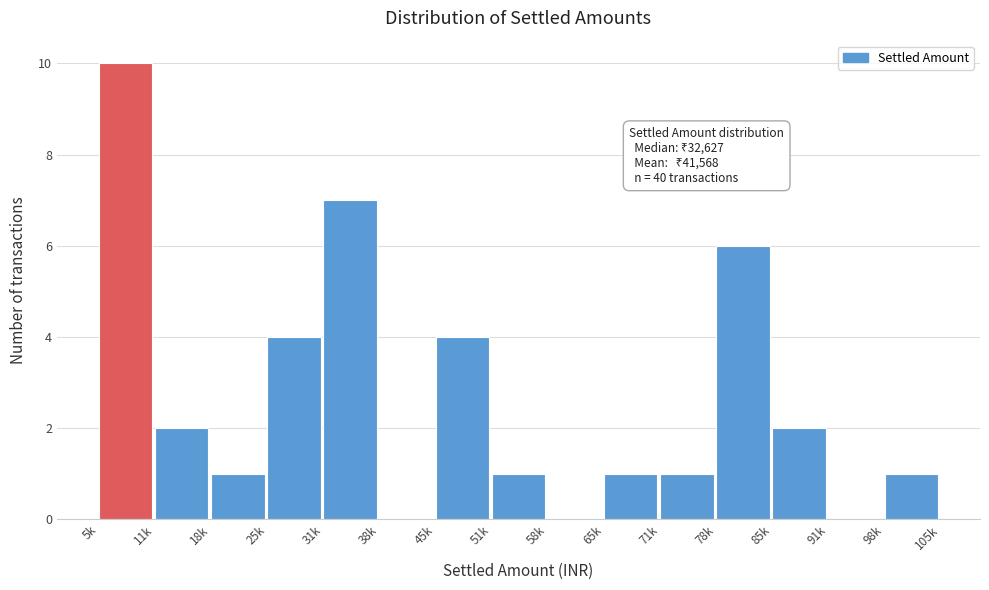

Reading left to right, extract all data points from this chart.

5k=10	11k=2	18k=1	25k=4	31k=7	38k=0	45k=4	51k=1	58k=0	65k=1	71k=1	78k=6	85k=2	91k=0	98k=1